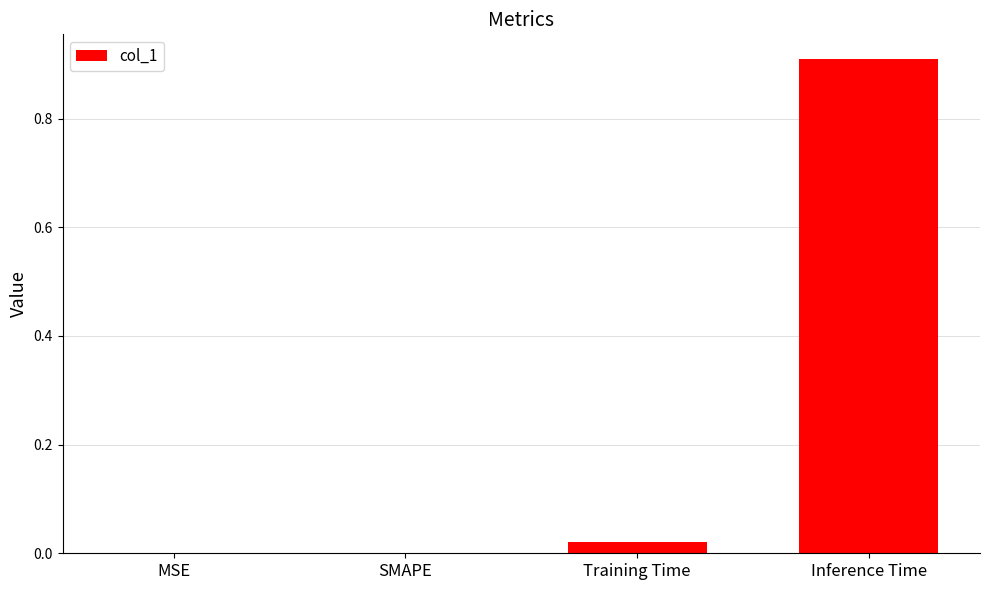

The value at Training Time is 0.0. True or false?

True